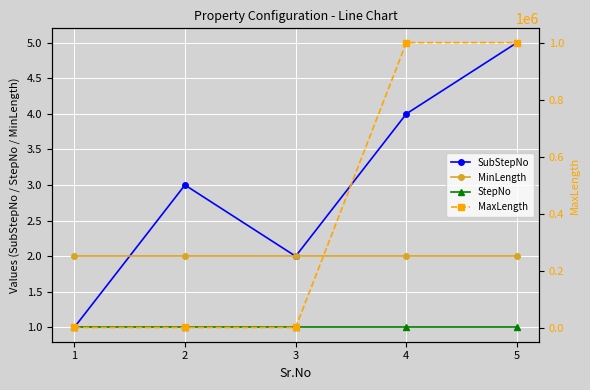

Count the number of categories in the chart.

5